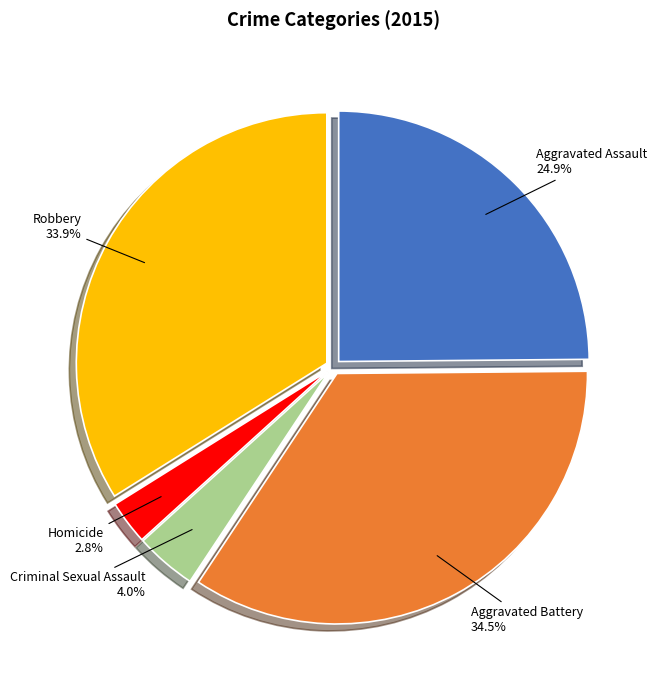

Is there a majority slice in this chart?

No